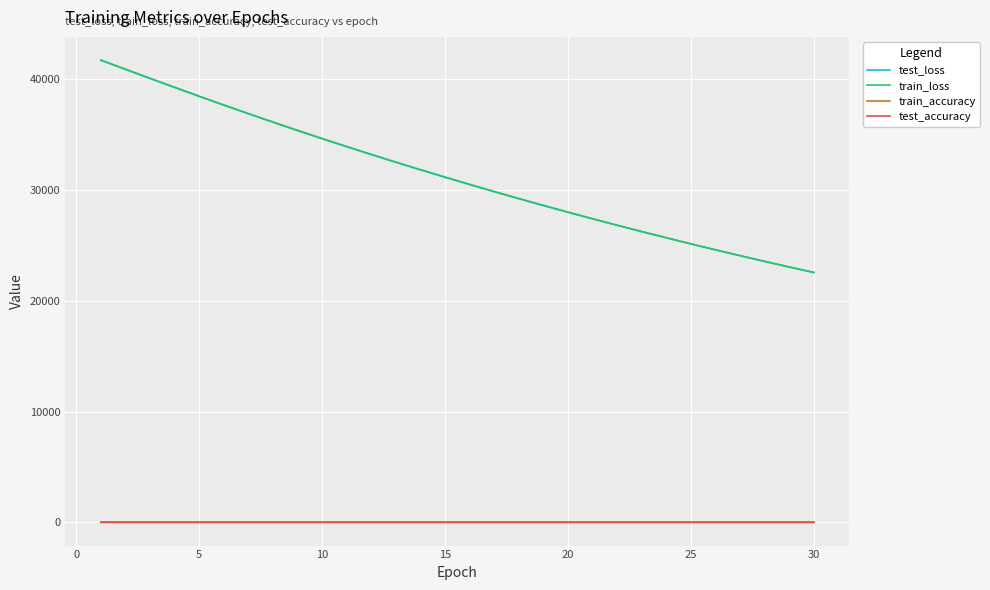

True or false: train_accuracy and train_loss cross at least once.

False